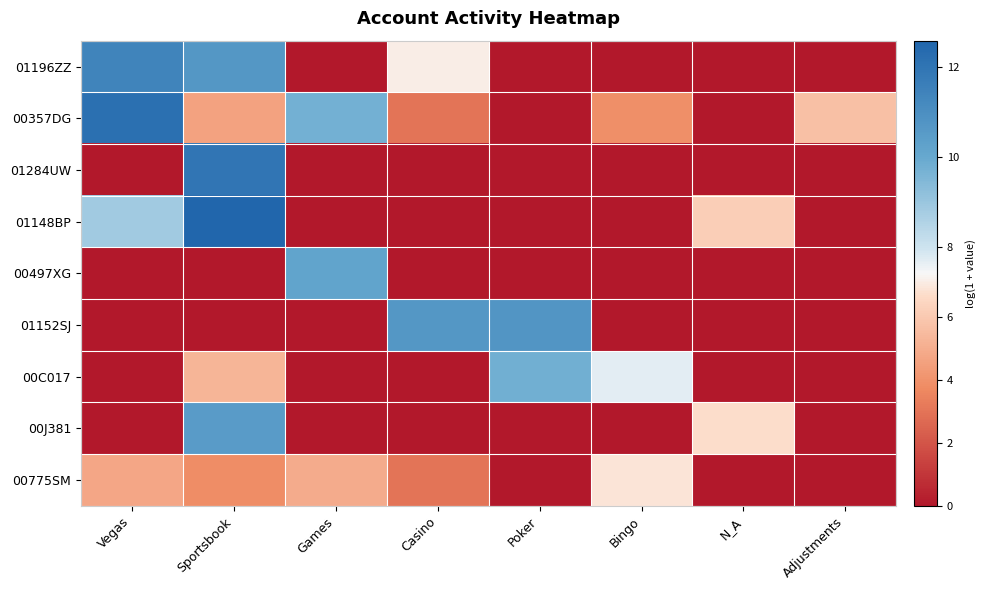

Rank the series at Adjustments from highest to lowest value.

00357DG, 01196ZZ, 01284UW, 01148BP, 00497XG, 01152SJ, 00C017, 00J381, 00775SM